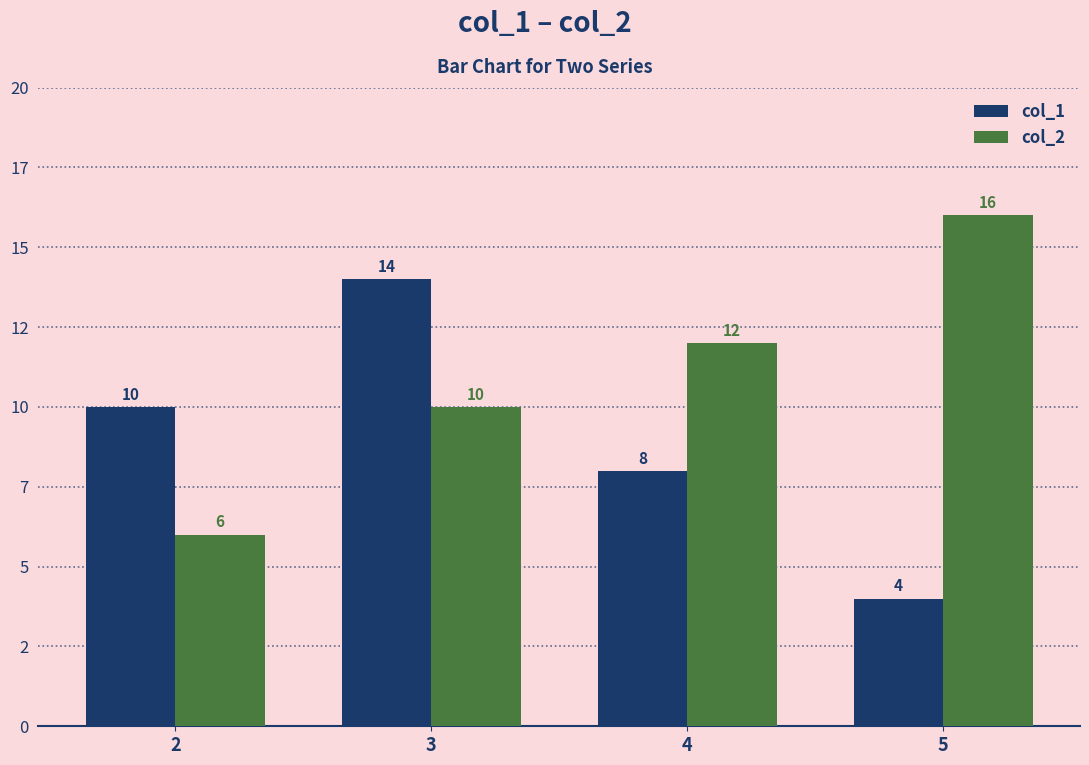

Which label corresponds to the largest value in the chart?

5